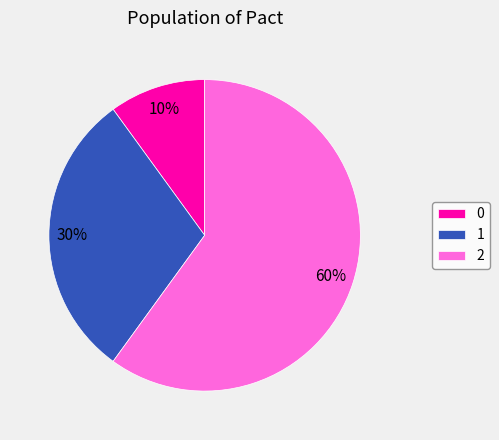

To the nearest percent, what is the combined percentage of 2 and 0?

70%